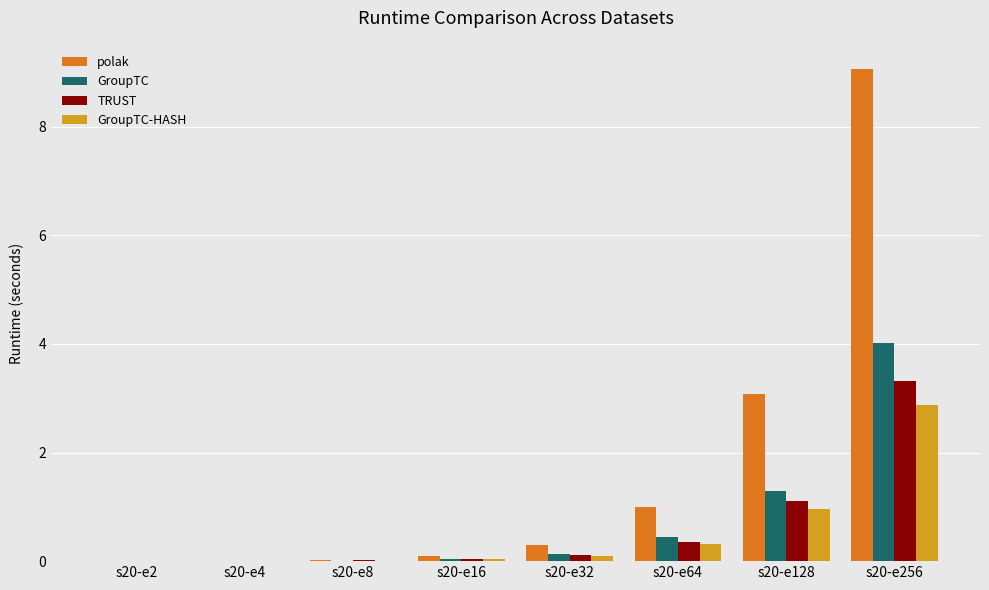

What is the maximum value shown in the chart?

9.1